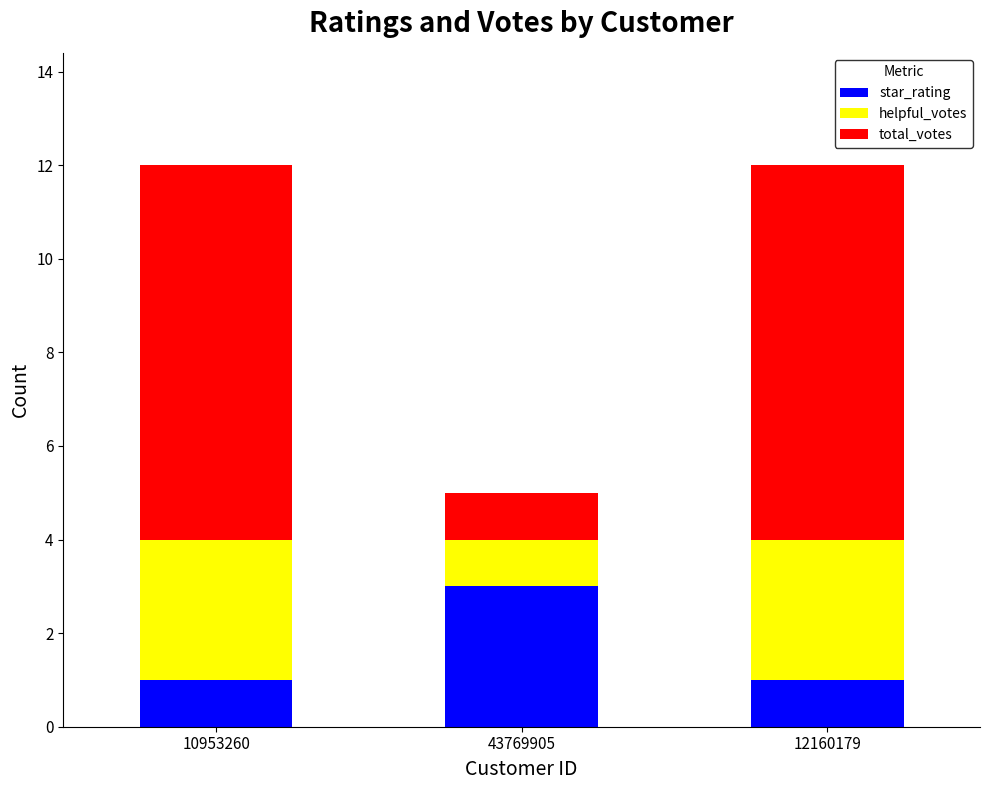

Reading left to right, what are the values for star_rating?

10953260=1	43769905=3	12160179=1